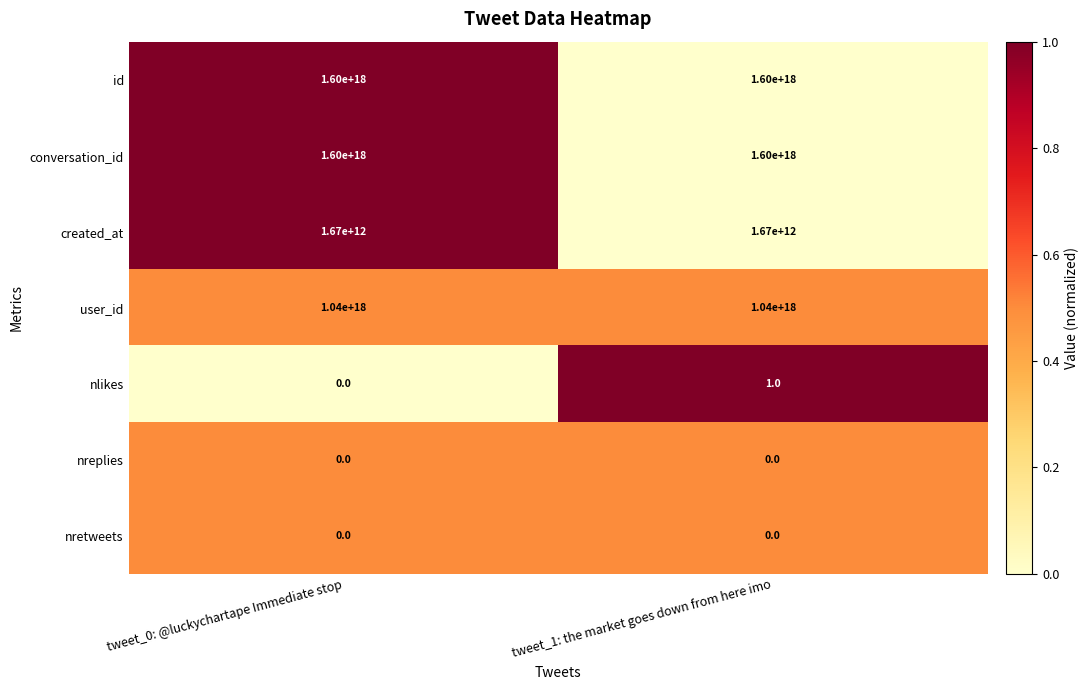

The value of nretweets at tweet_0: @luckychartape Immediate stop is 0. True or false?

True